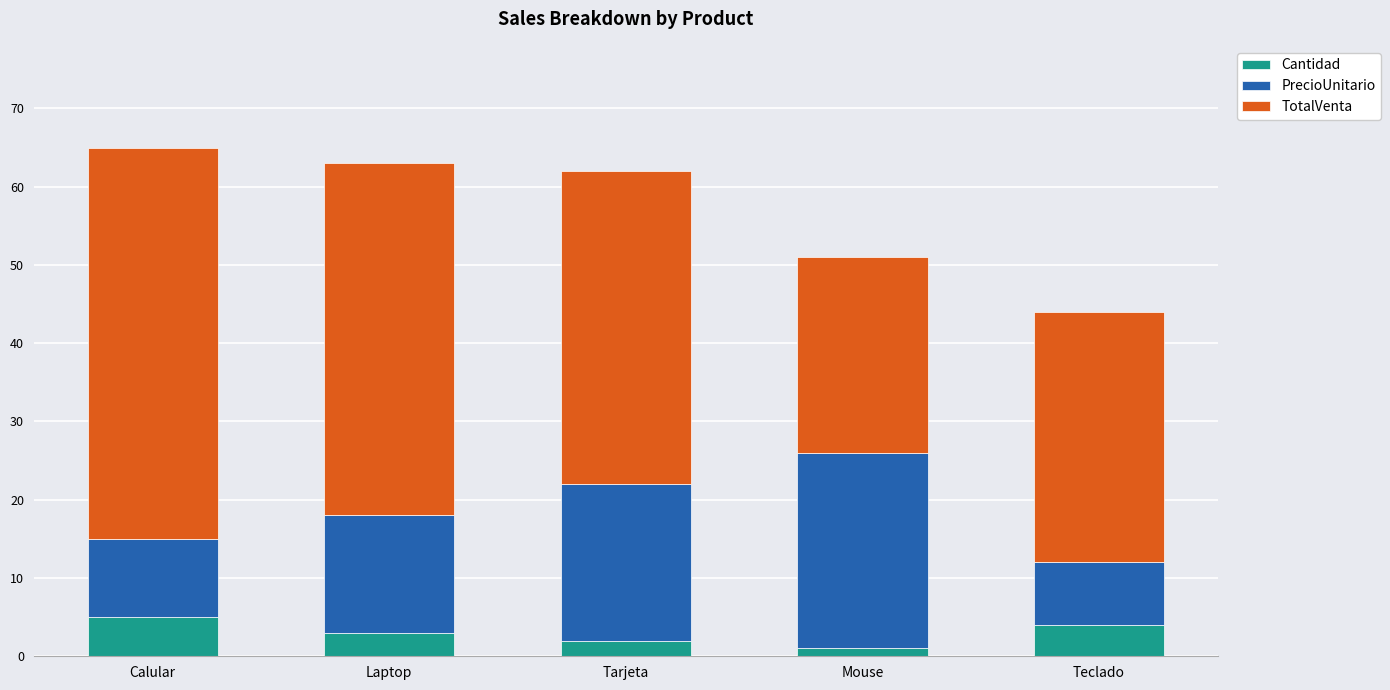

Which category has the highest value in the Cantidad series?

Calular